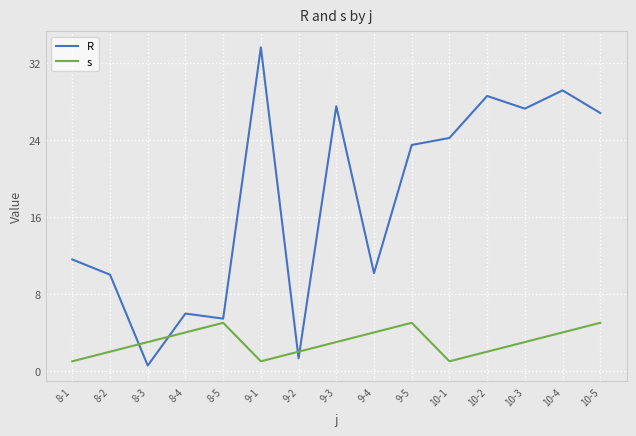

What position from the right is 8-4?

12